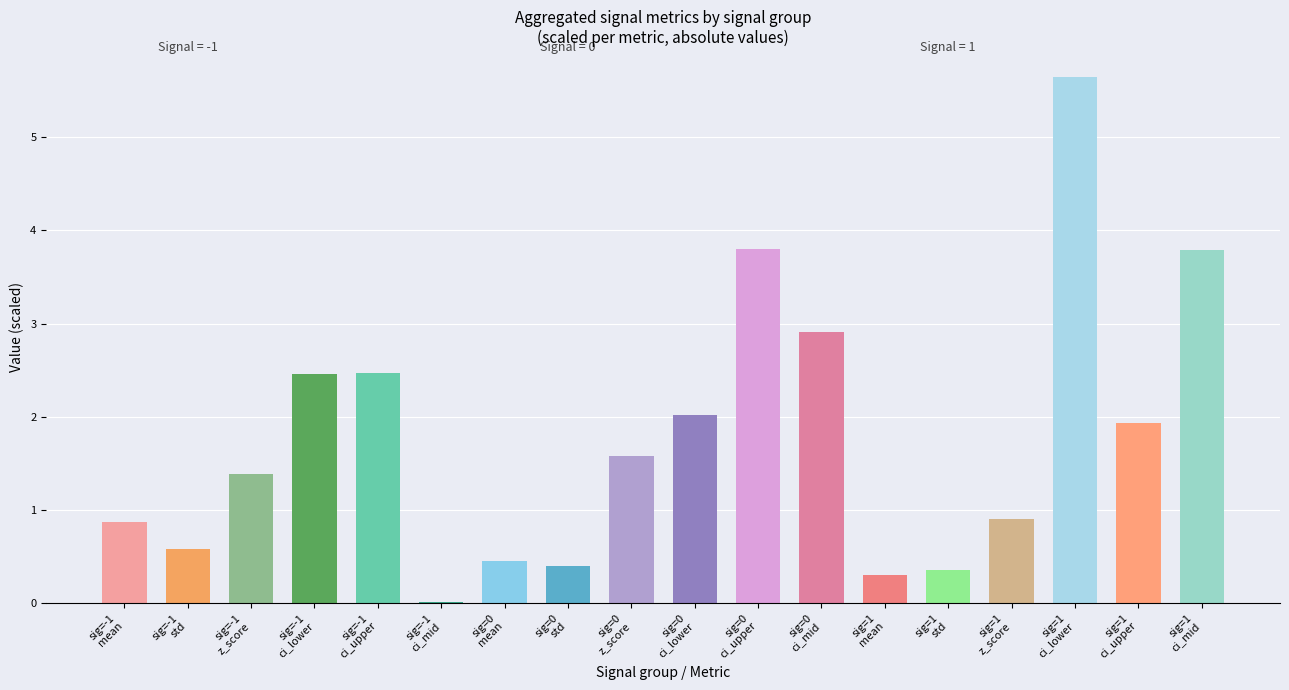

What is the approximate value at sig=0
ci_upper?

3.8